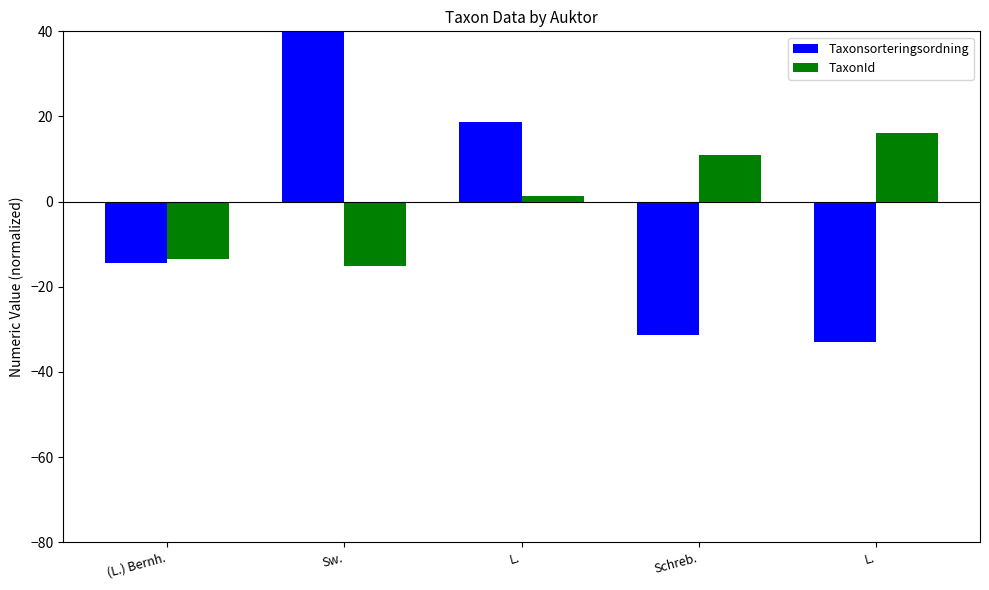

What is the label of the 1st bar from the left?

(L.) Bernh.